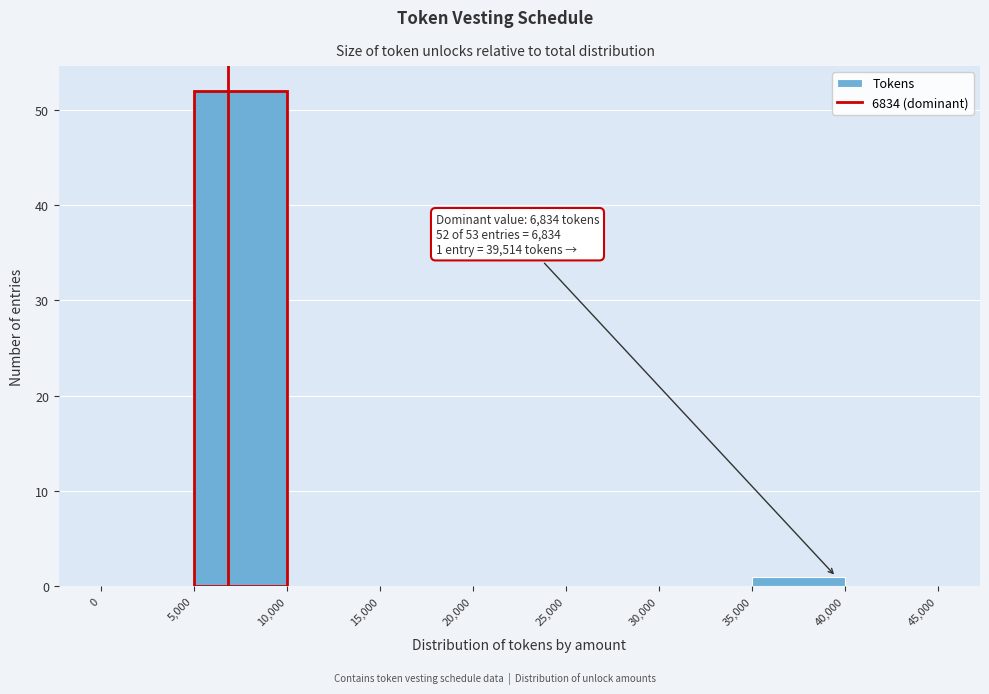

Over which range of the x-axis is the bar tallest?

5,000 to 10,000